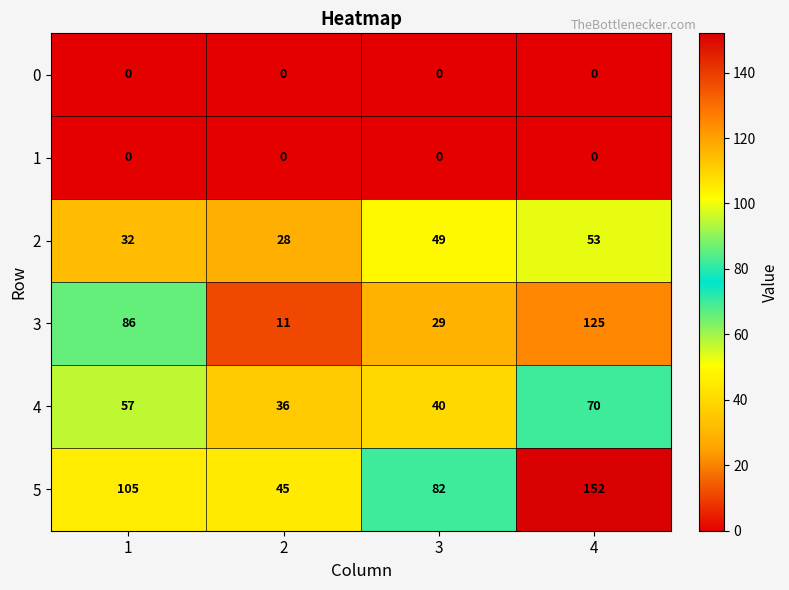

List the labels in order of 2 value, largest first.

4, 3, 1, 2